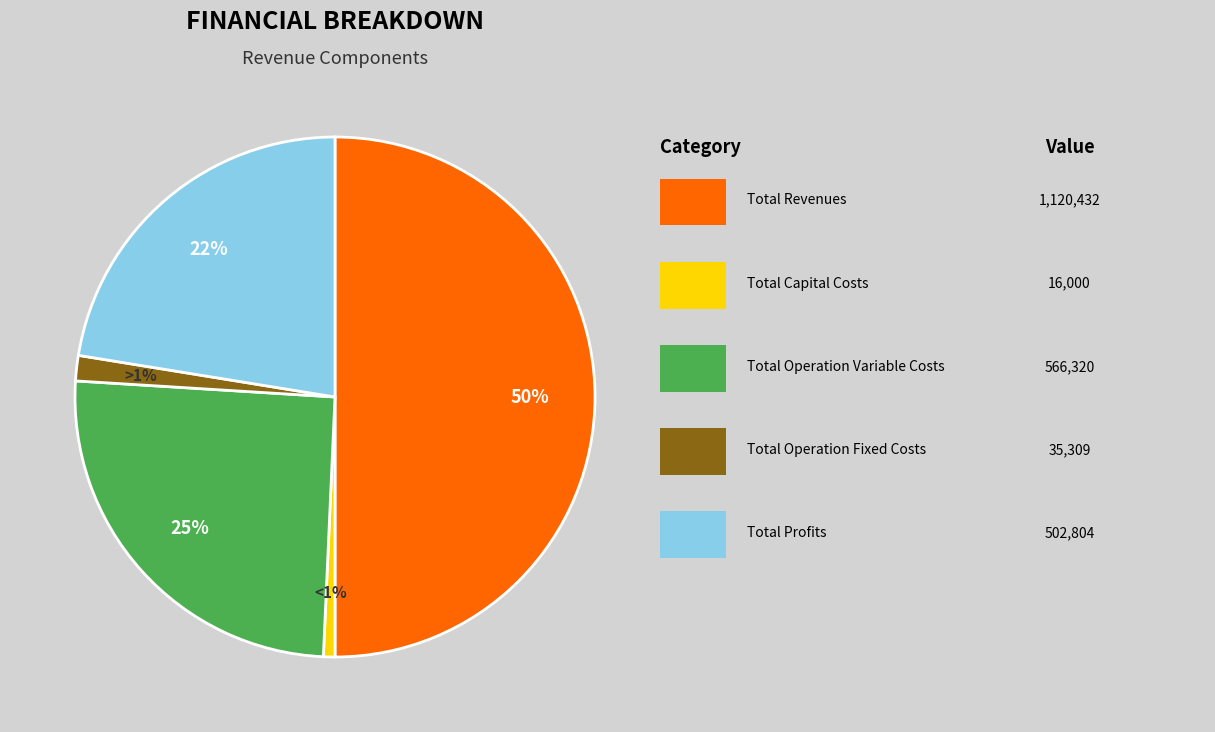

How many segments does this pie chart have?

5